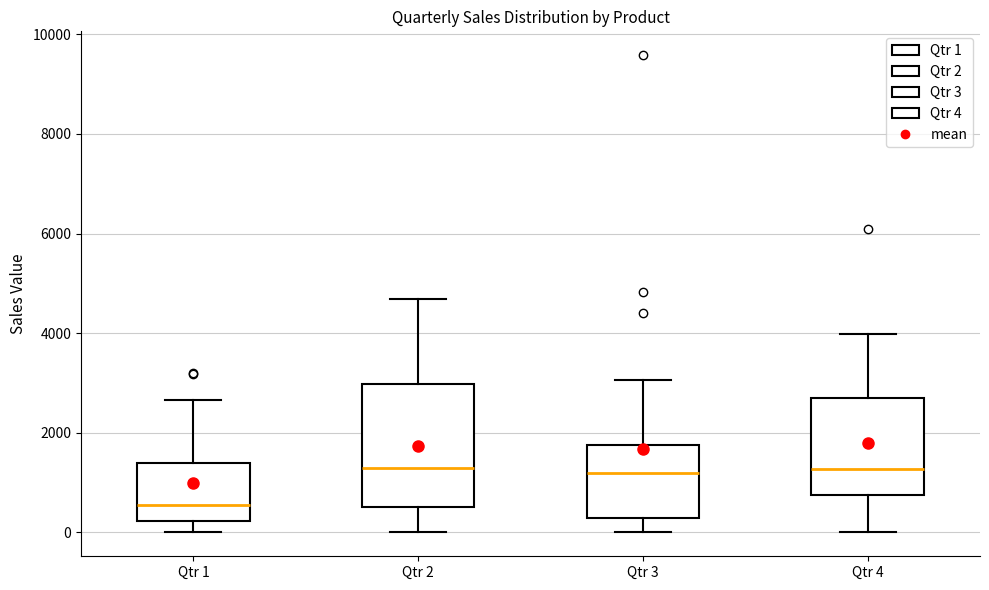

Where is the upper edge of the box for Qtr 3 on the y-axis? The values are not printed on the chart, so give them approximately, as read against the axis.

1800